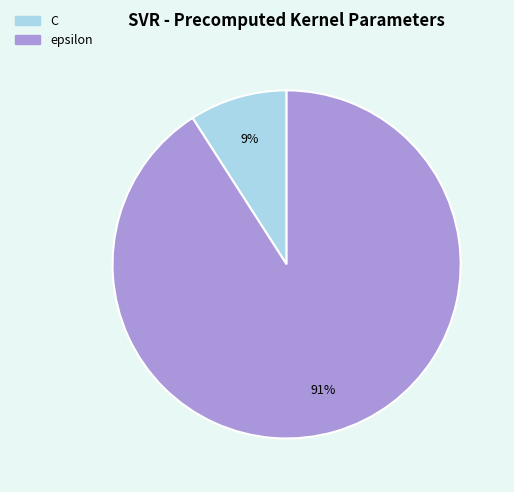

Between C and epsilon, which is larger?

epsilon